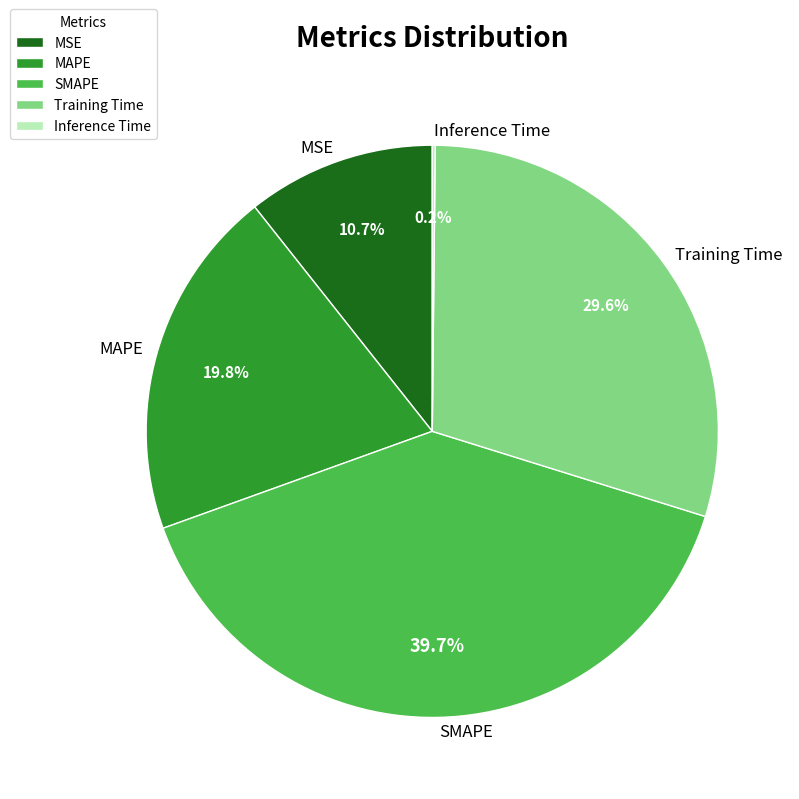

Is it true that Training Time is 23% of the pie?

False